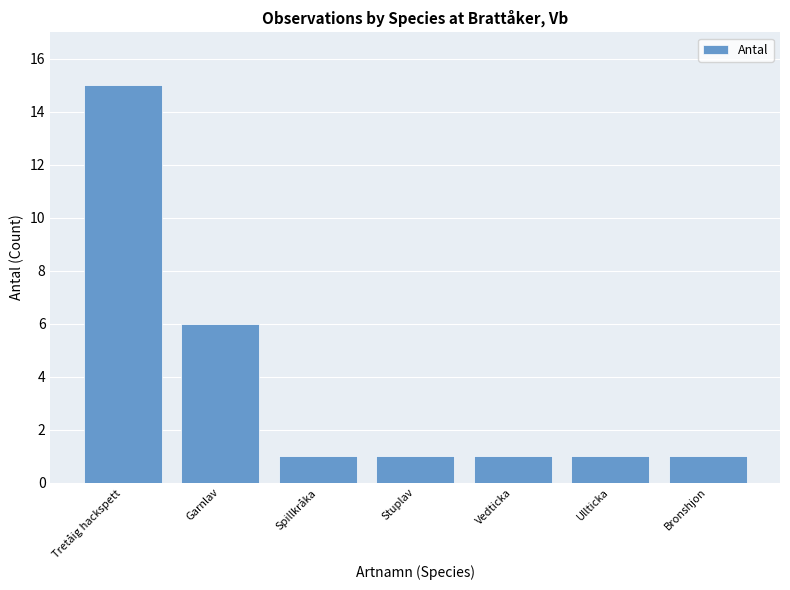

Reading left to right, transcribe all the data shown in this chart.

Tretåig hackspett=15	Garnlav=6	Spillkråka=1	Stuplav=1	Vedticka=1	Ullticka=1	Bronshjon=1